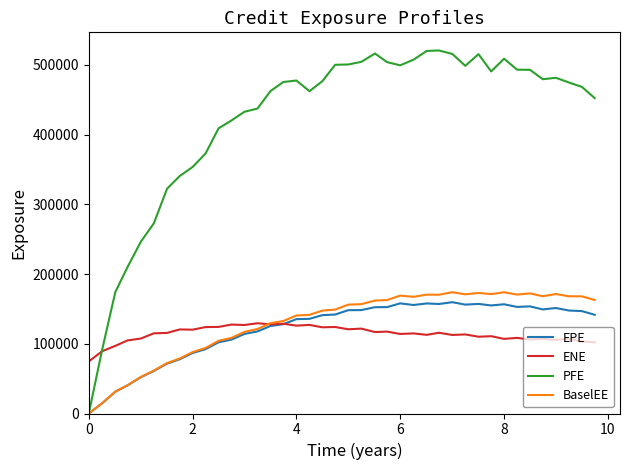

What is the highest value of the ENE series?

129401.0